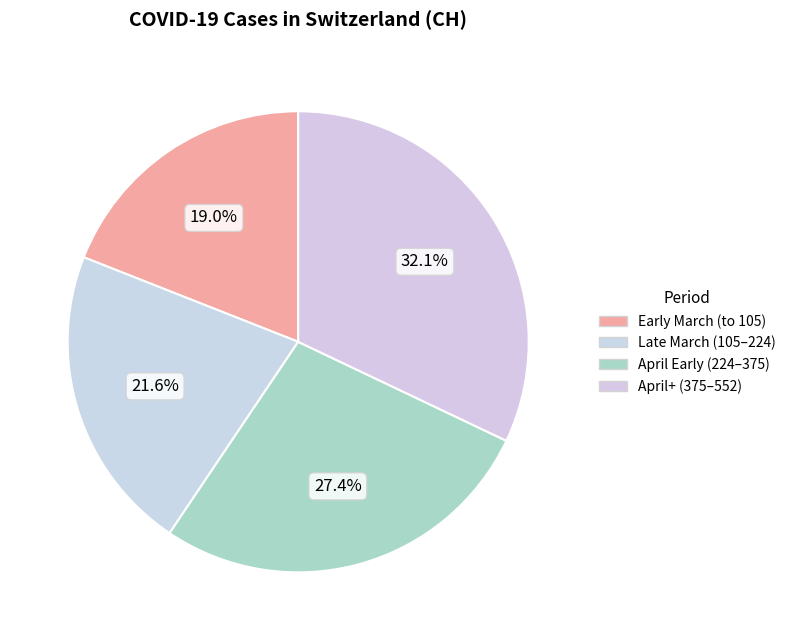

How many slices are in this pie chart?

4